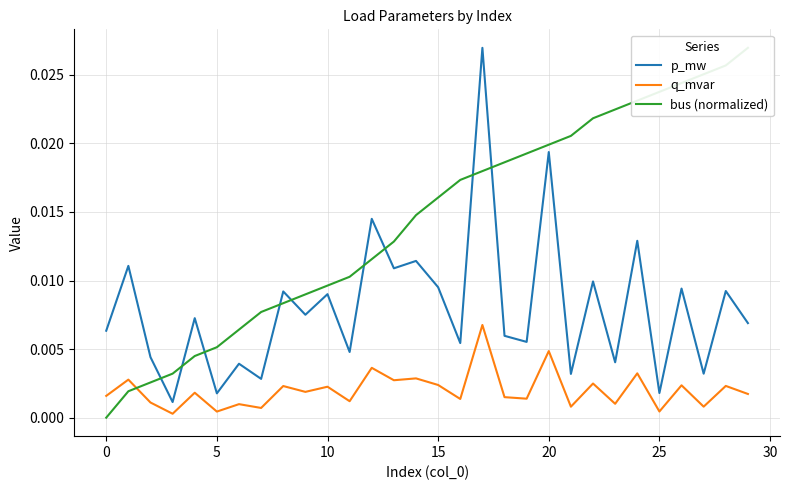

What is the sum of all bus (normalized) values?

0.4